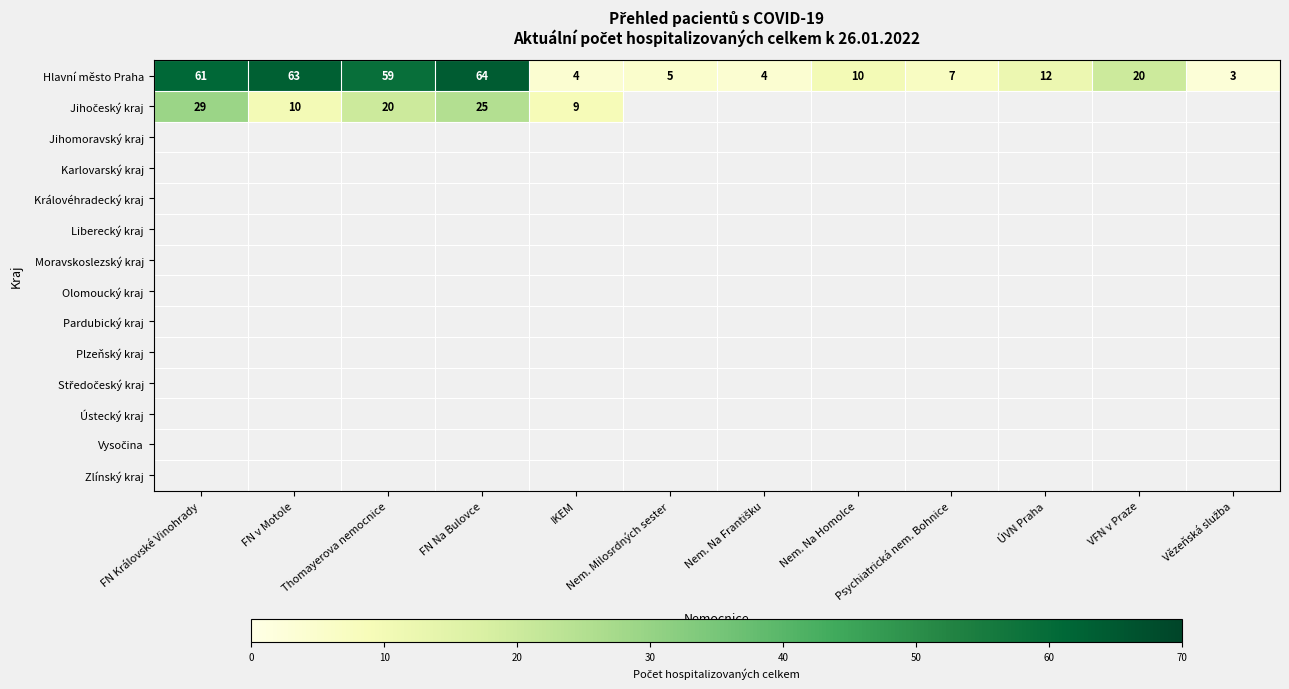

At how many categories does at least one series exceed 40?

4